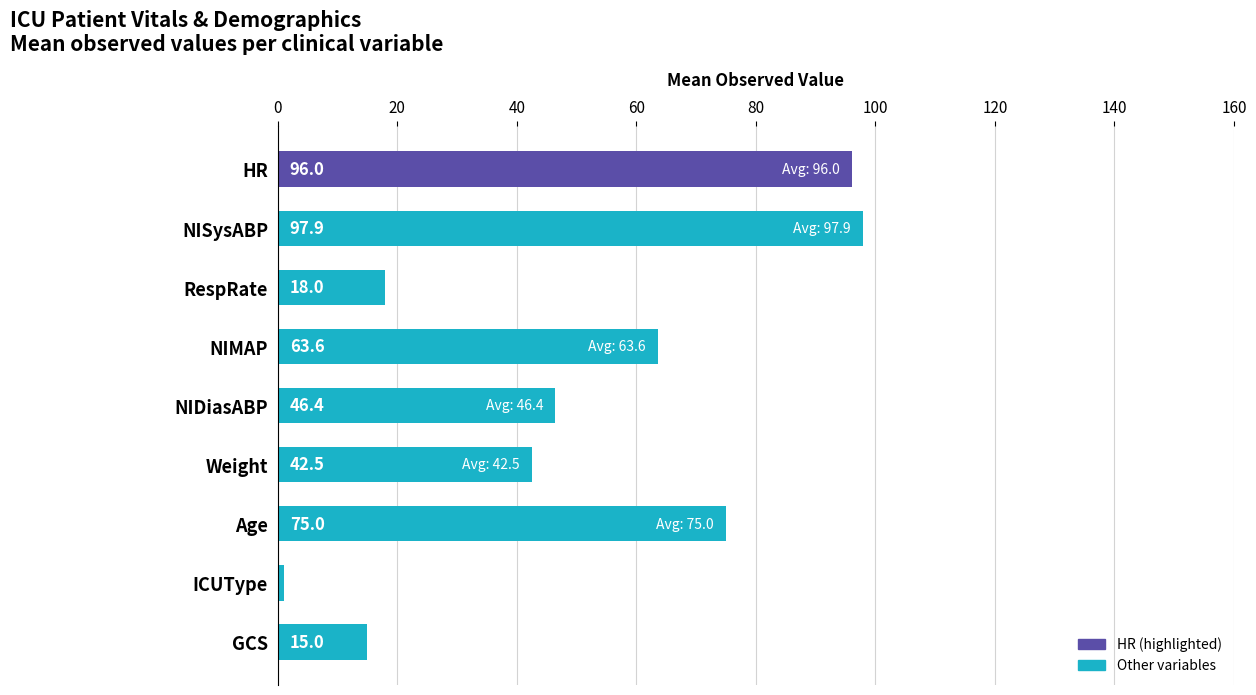

What is the maximum value shown in the chart?

97.9